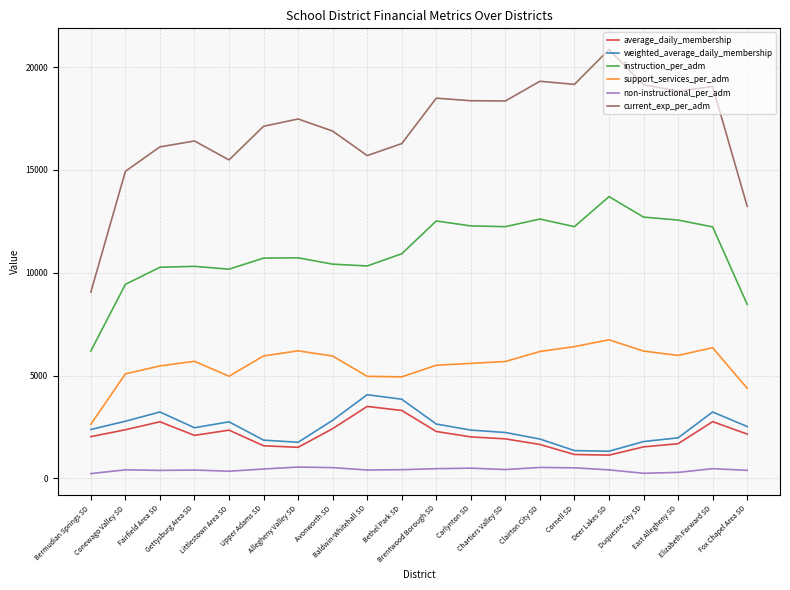

Does the chart have visible grid lines?

Yes